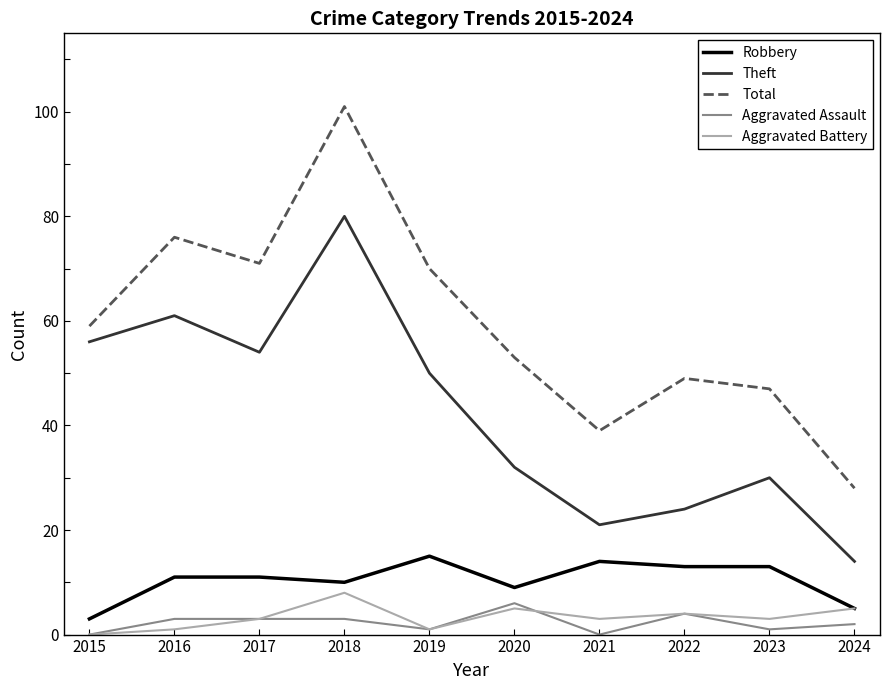

True or false: Theft has a value of 21 at 2021.

True